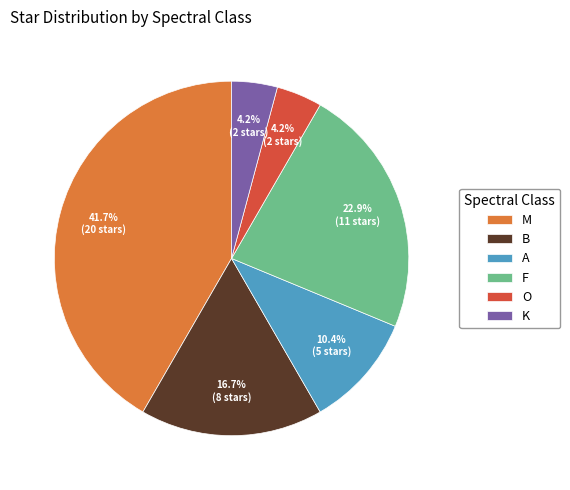

How much of the chart is everything except K?

95.8%